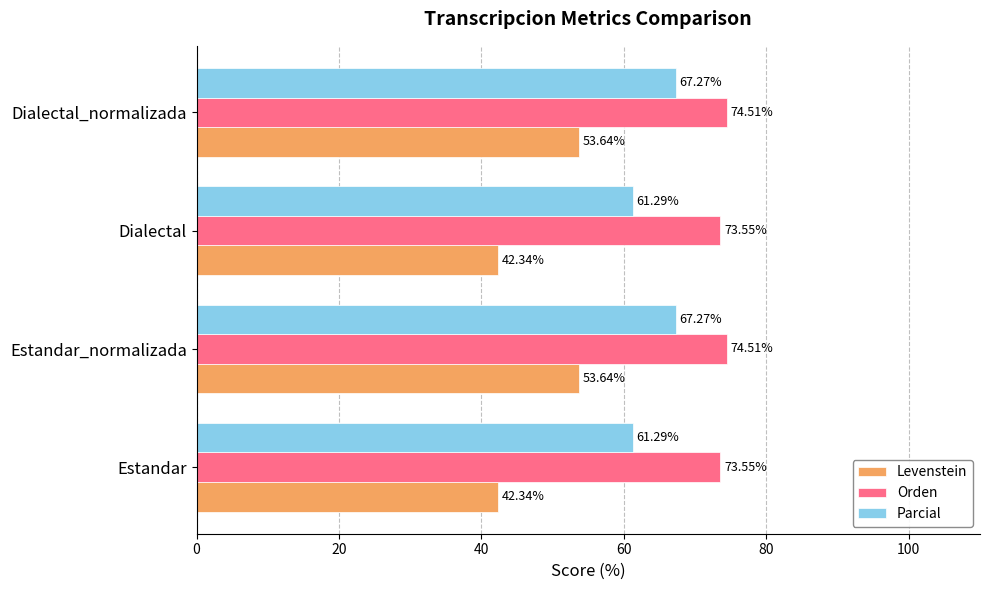

Which series has the largest range (max minus min)?

Levenstein